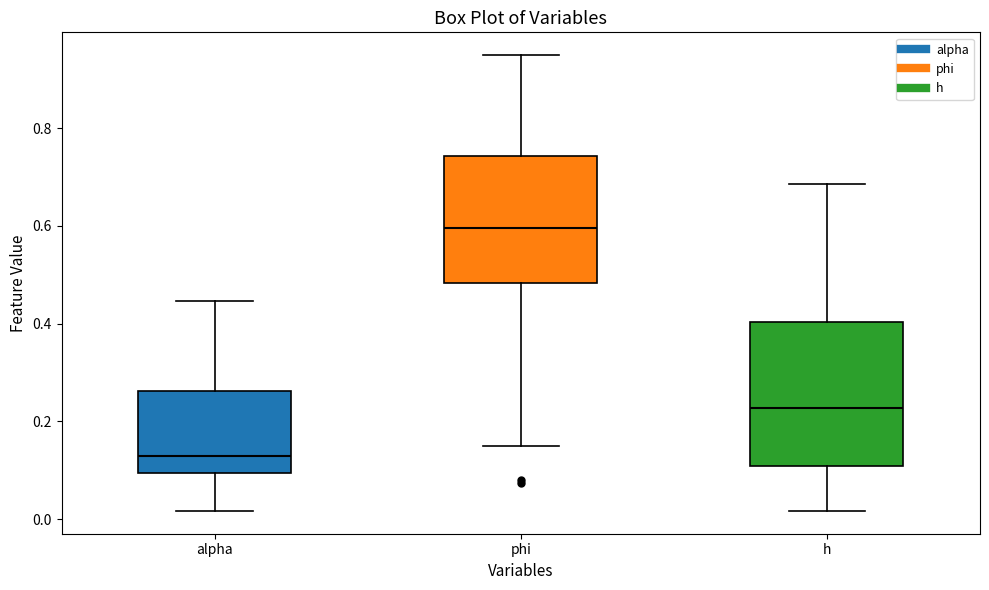

Where is the lower edge of the box for phi on the y-axis? The values are not printed on the chart, so give them approximately, as read against the axis.

0.48